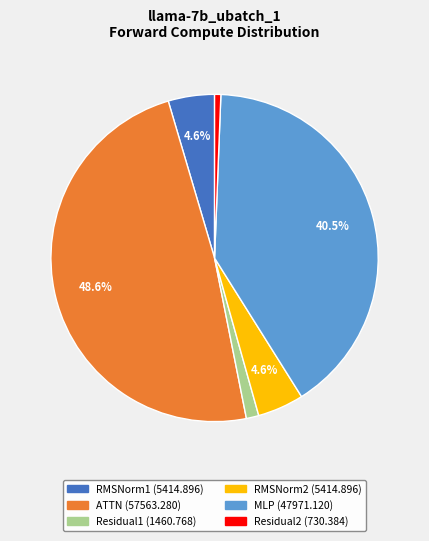

To the nearest percent, what is the difference between the largest and smallest slice percentages?

48%